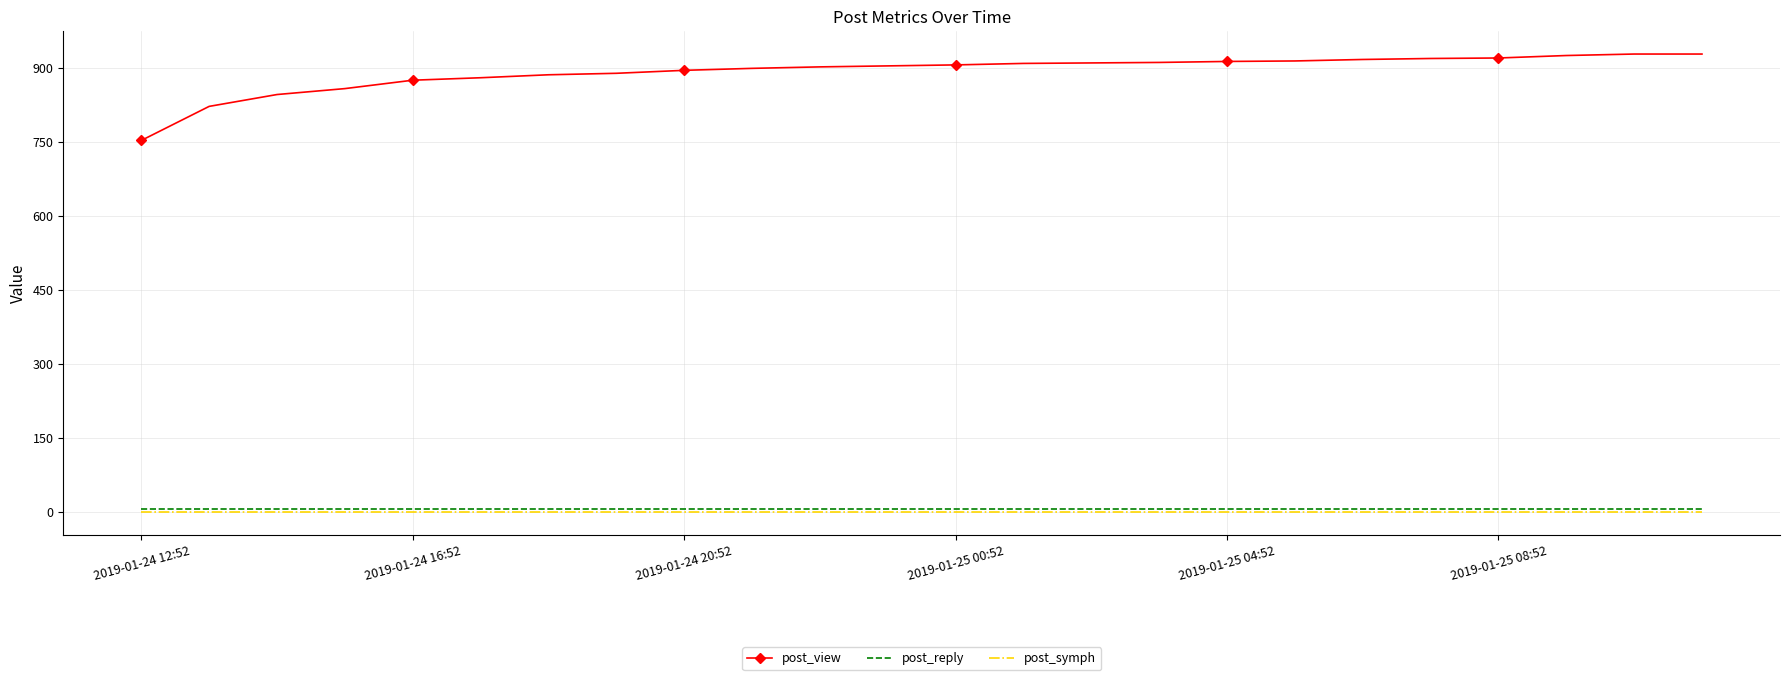

How many categories are shown in the chart?

24